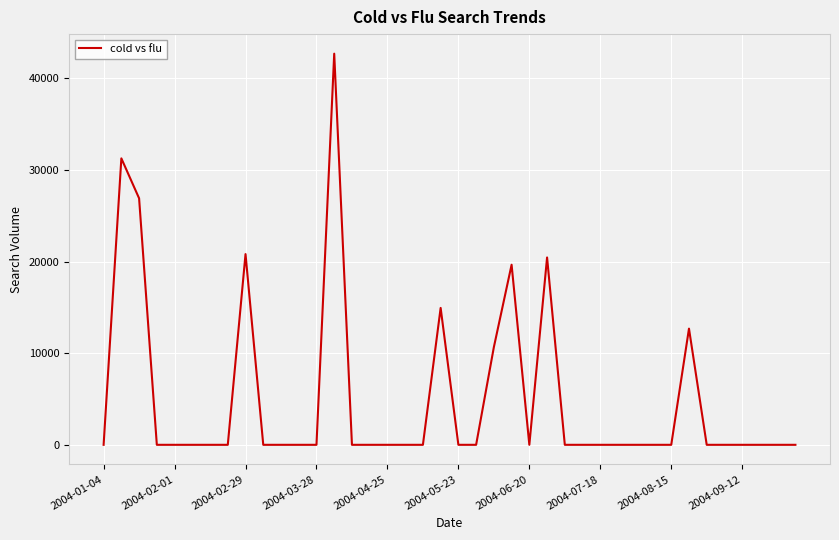

What is the difference between the maximum and minimum values?

42710.8